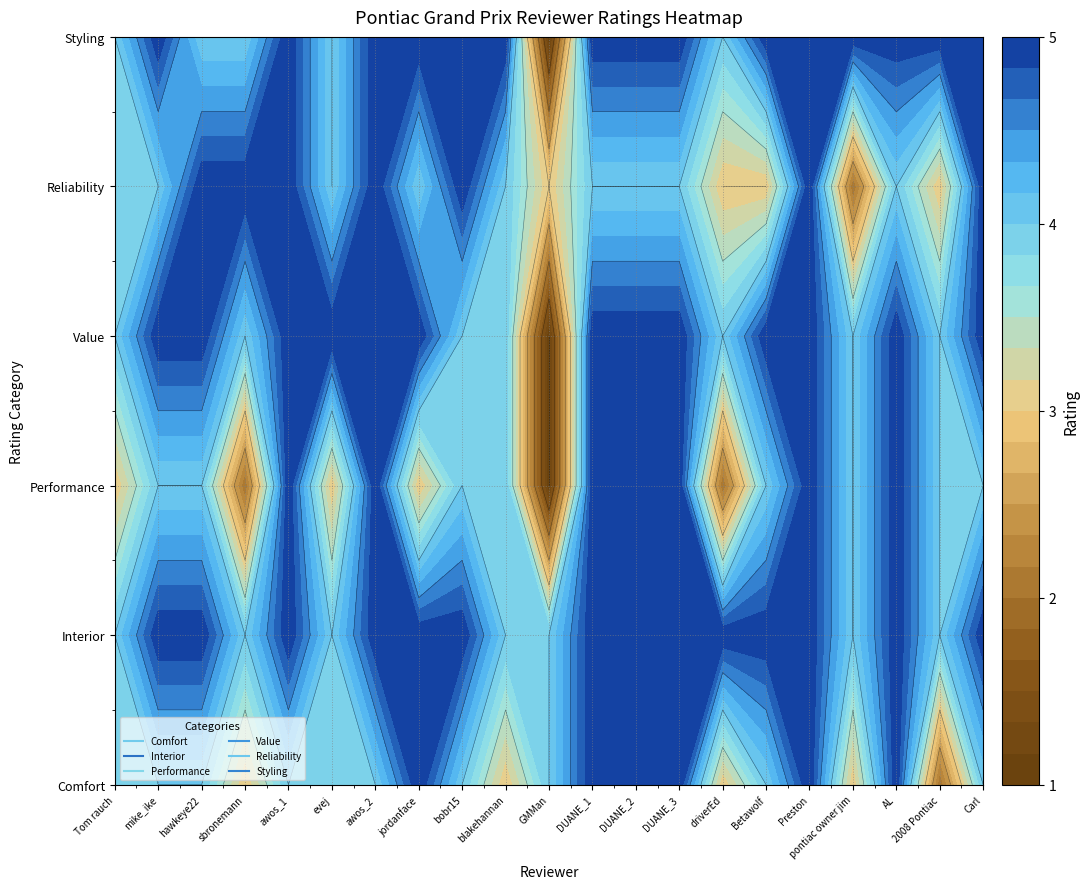

At which category does the chart reach its minimum across all series?

GMMan